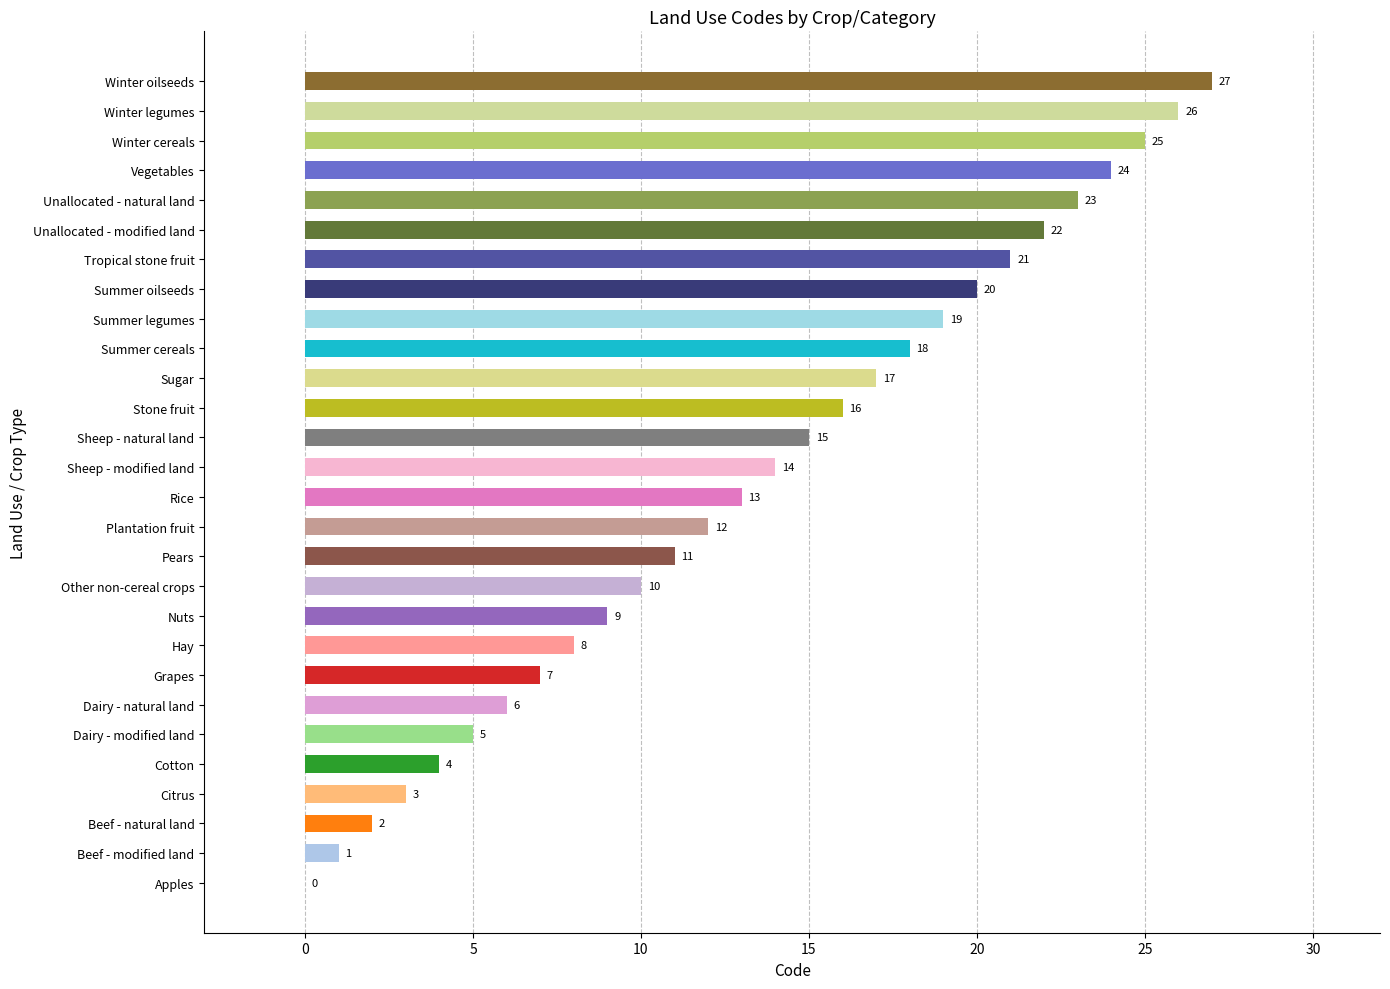

How many categories are shown in the chart?

28